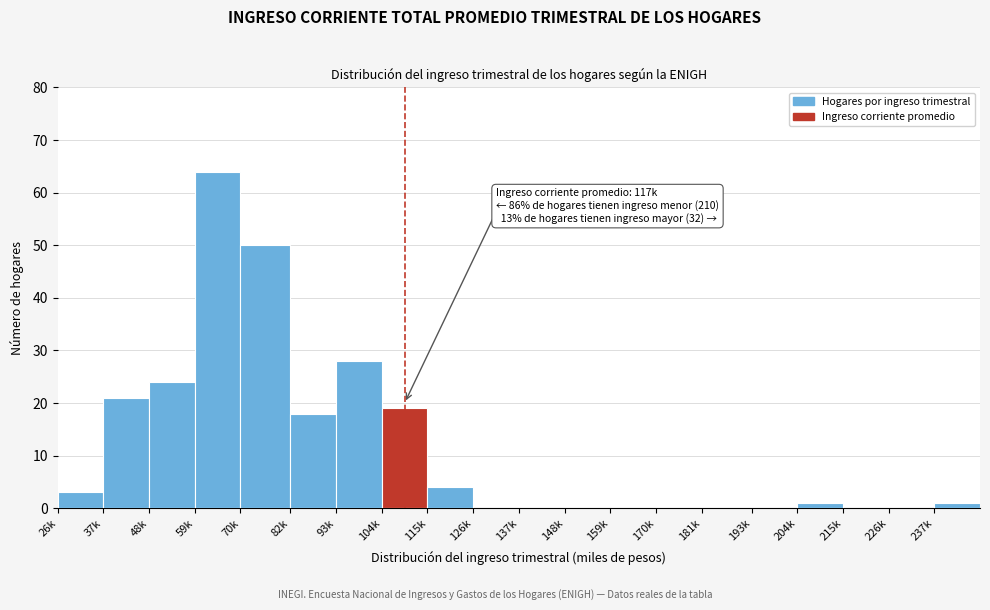

Reading left to right, extract all data points from this chart.

26k=3	37k=21	48k=24	59k=64	70k=50	82k=18	93k=28	104k=19	115k=4	126k=0	137k=0	148k=0	159k=0	170k=0	181k=0	193k=0	204k=1	215k=0	226k=0	237k=1